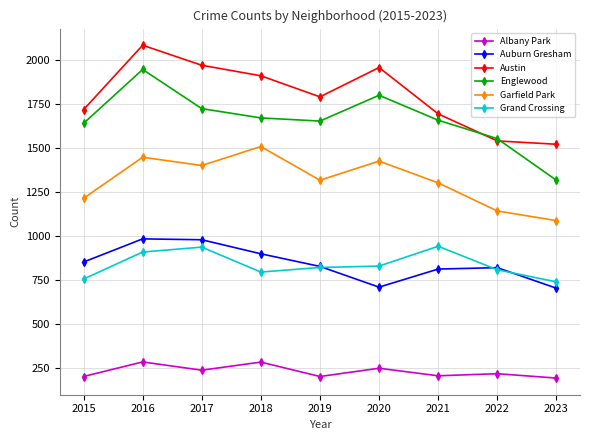

What is the smallest value displayed?

190